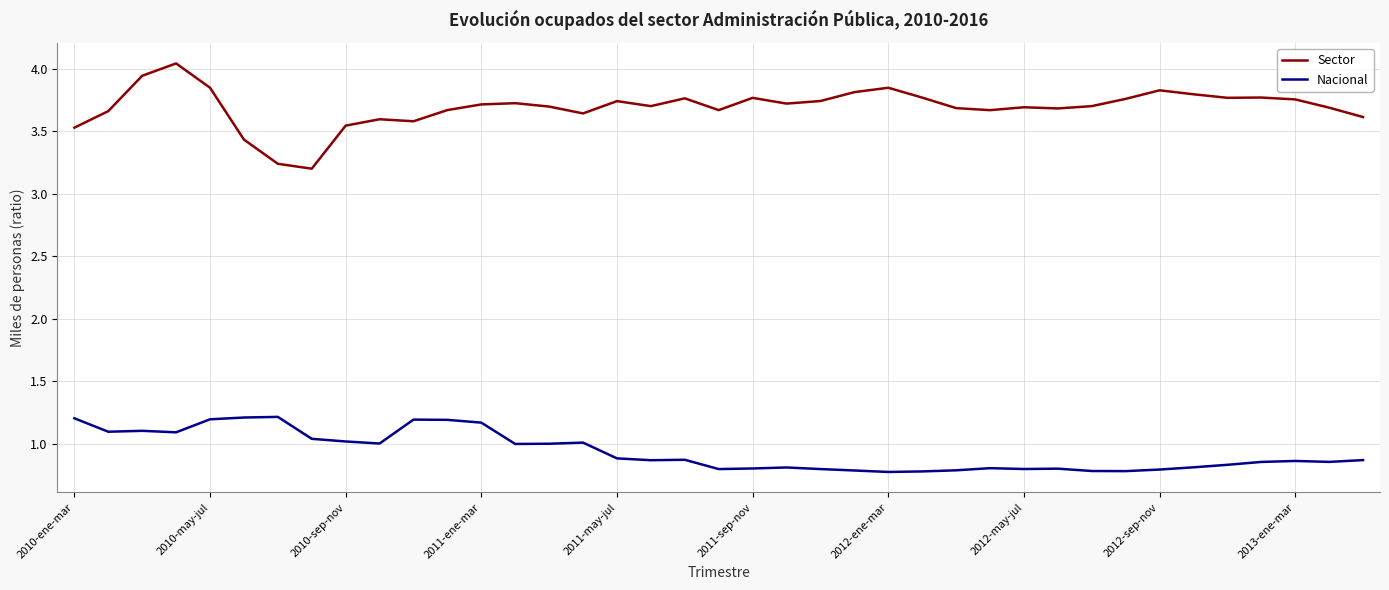

What is the maximum value for Nacional?

1.2